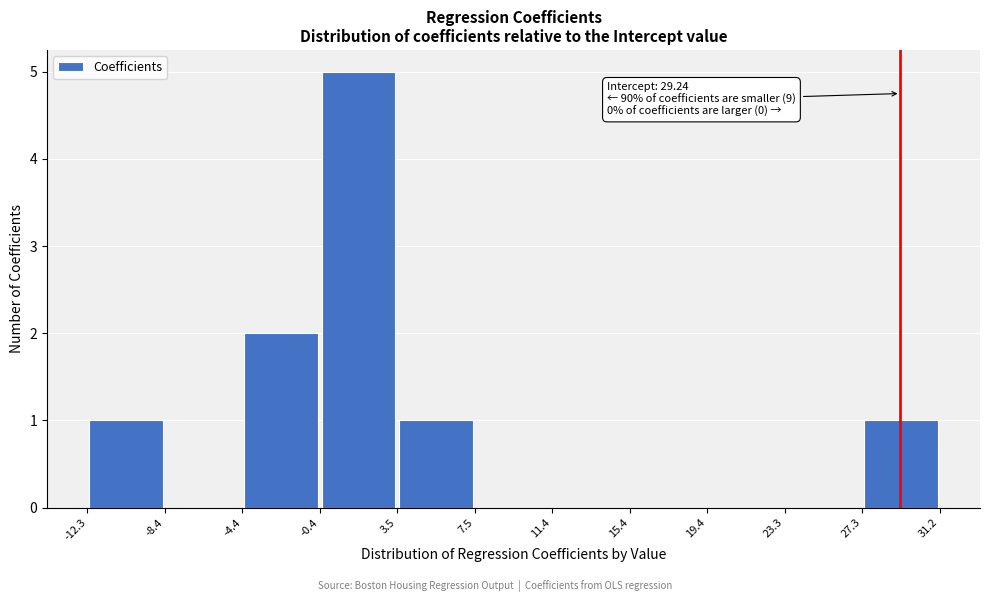

Which range on the x-axis has the tallest bar?

-0.4 to 3.5